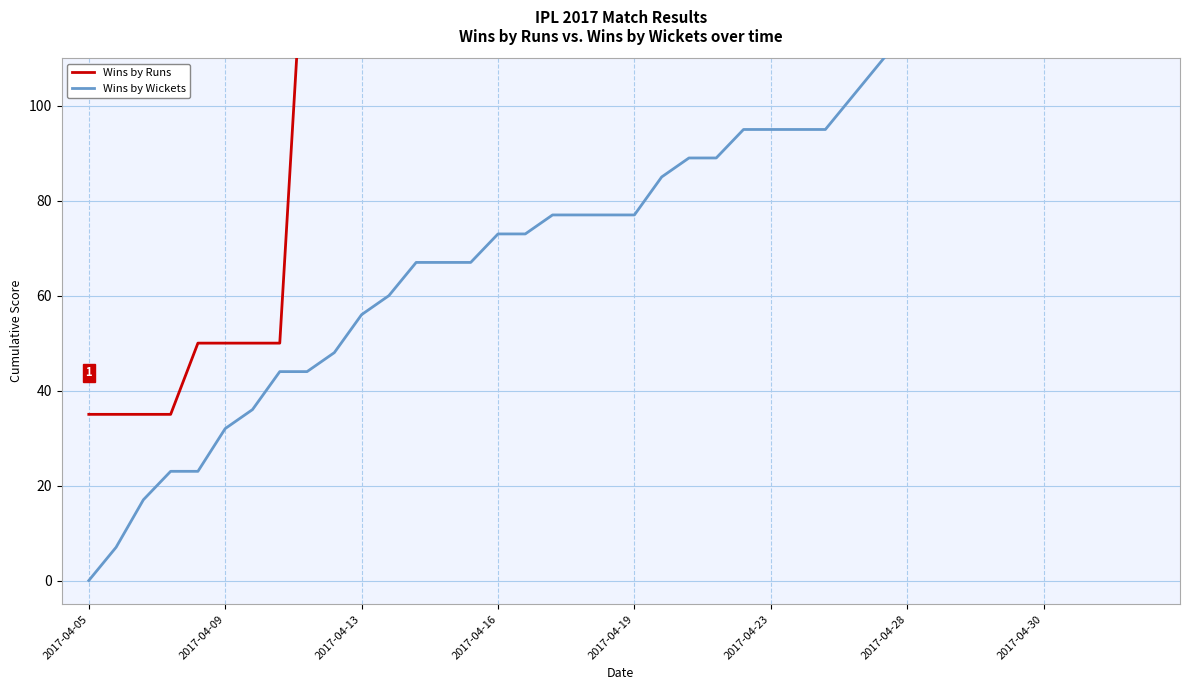

The Wins by Wickets series shows 183 at 29. True or false?

False